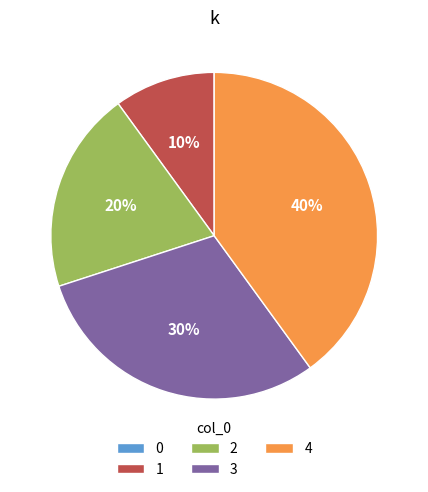

Is the sum of 2 and 4 greater than half?

Yes